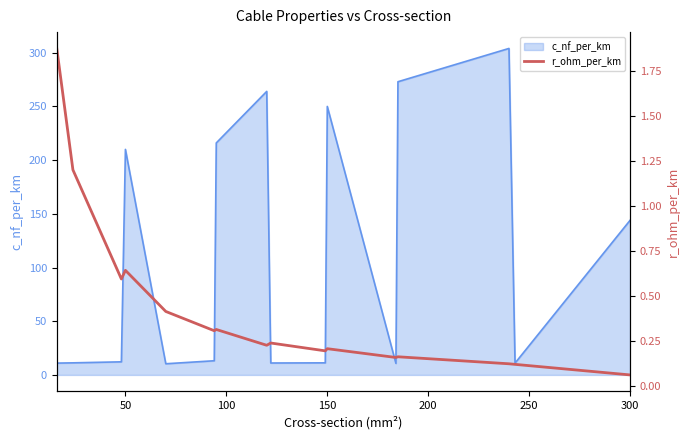

Where is c_nf_per_km nearest to the value 157?

300